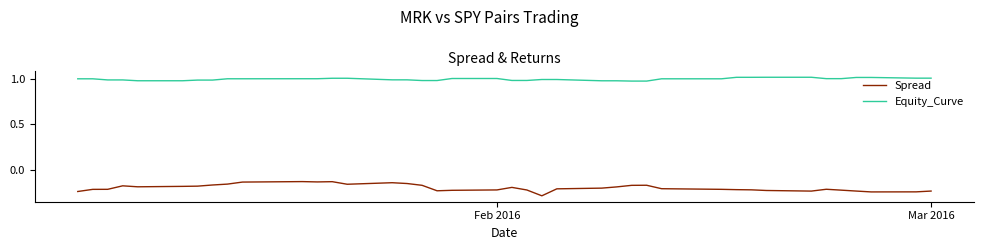

Which series has the largest total across all categories?

Equity_Curve